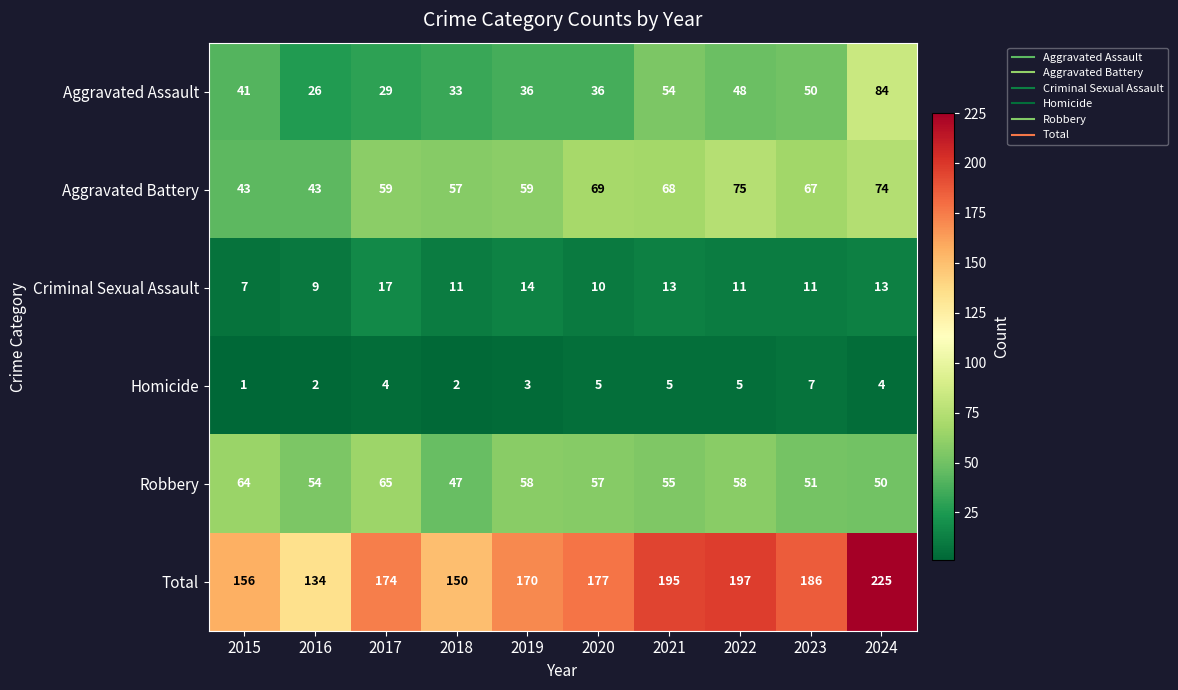

What is the lowest value of the Aggravated Battery series?

43